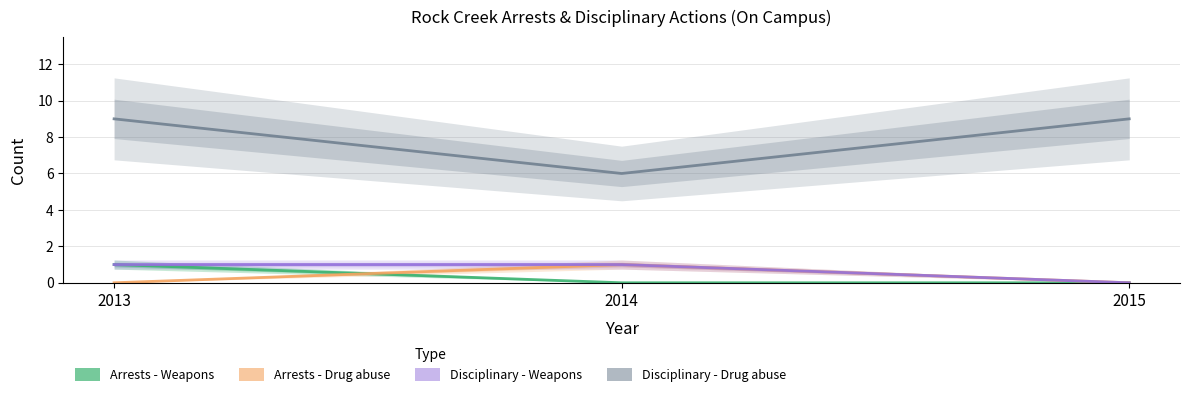

Which category has the highest value in the Arrests - Drug abuse series?

2014